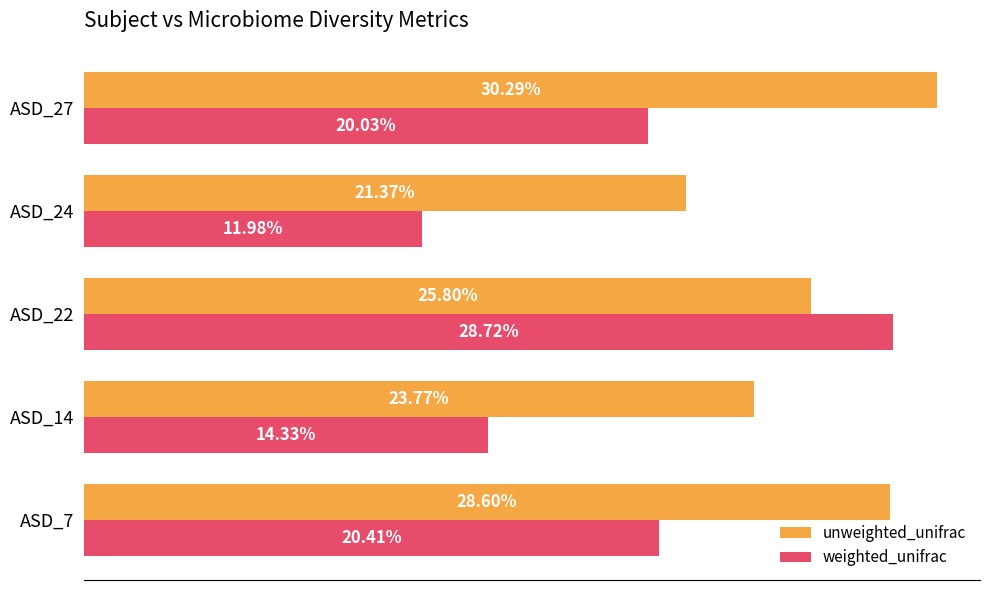

Count the unweighted_unifrac values in the range 0 to 1.

5